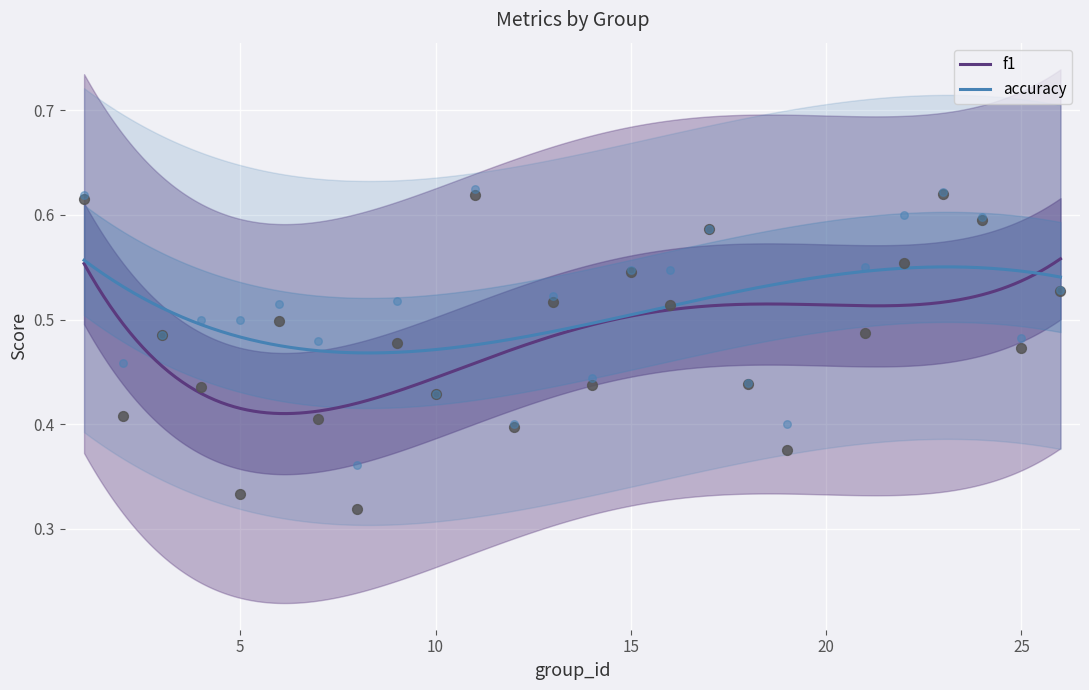

What are all the series names shown in the legend?

f1, accuracy